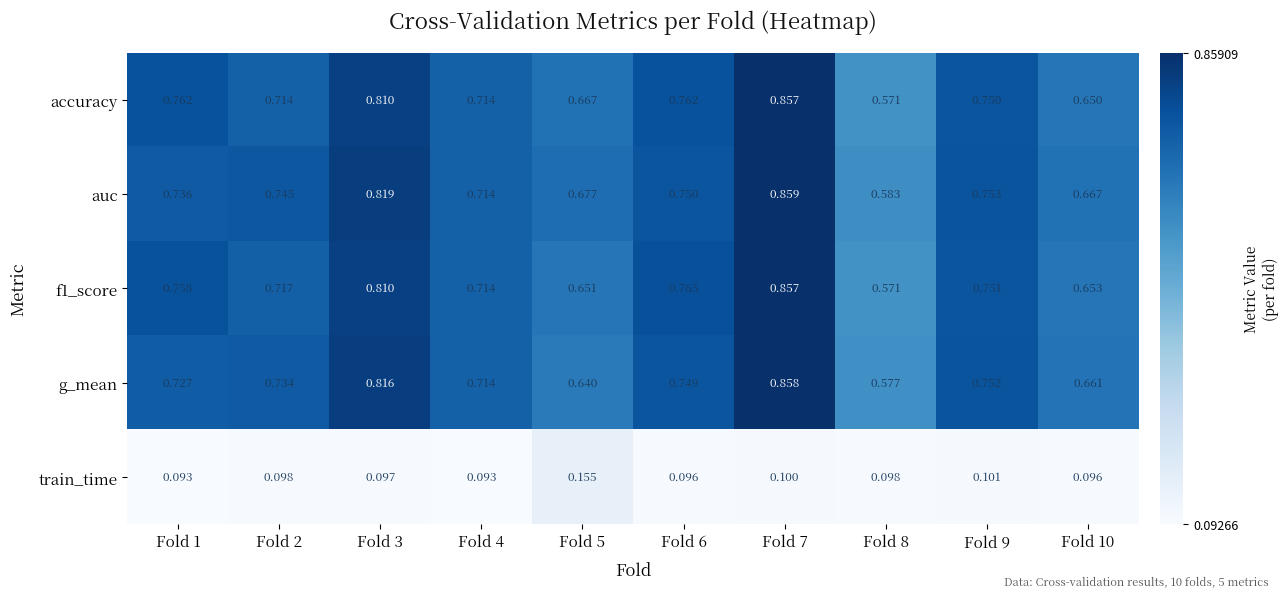

Which series has the largest total across all categories?

auc